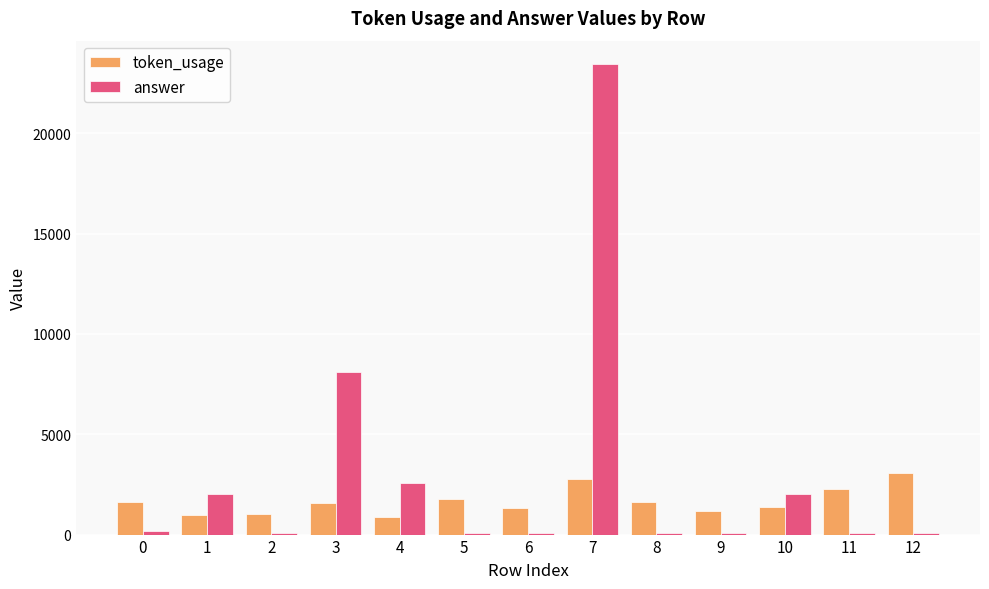

At which category does the chart reach its peak across all series?

7